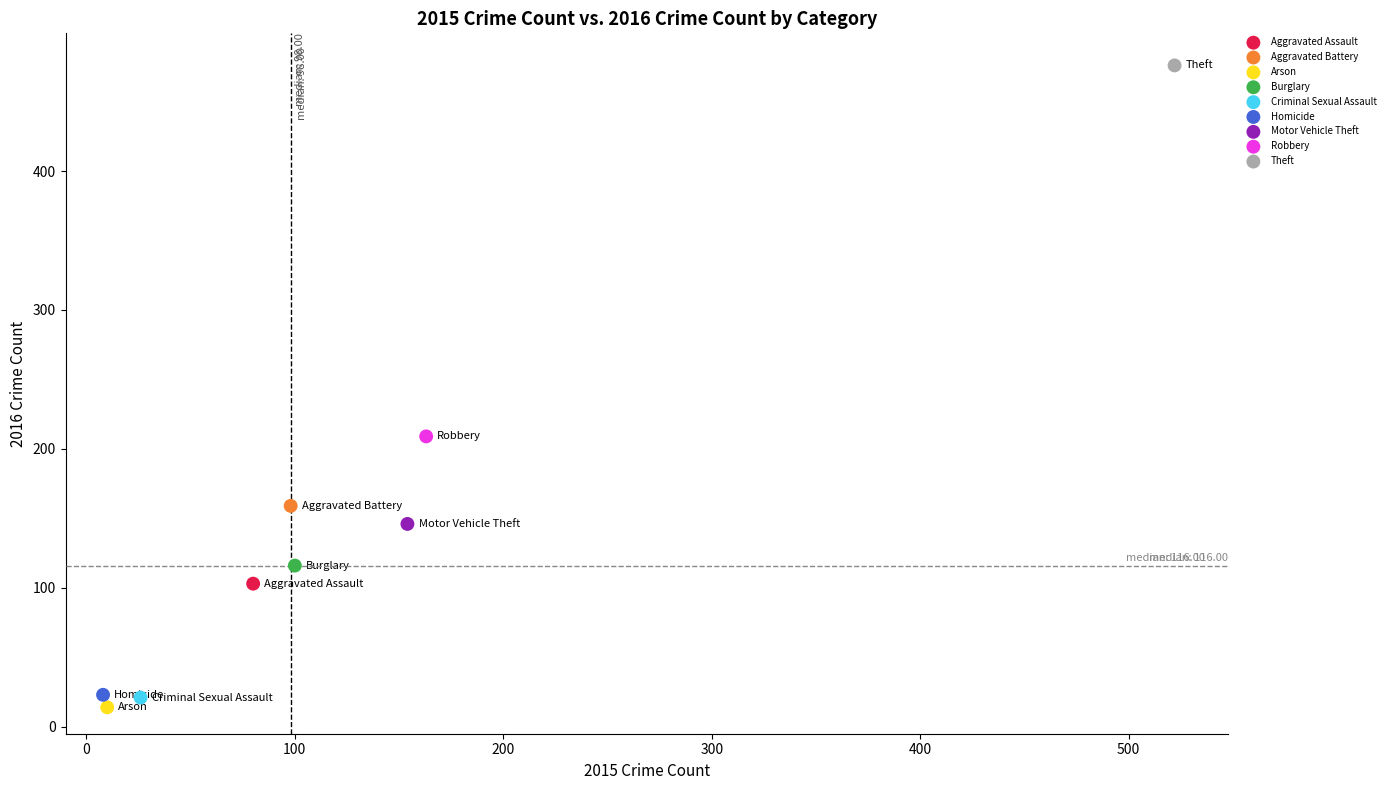

What are all the series names shown in the legend?

Aggravated Assault, Aggravated Battery, Arson, Burglary, Criminal Sexual Assault, Homicide, Motor Vehicle Theft, Robbery, Theft